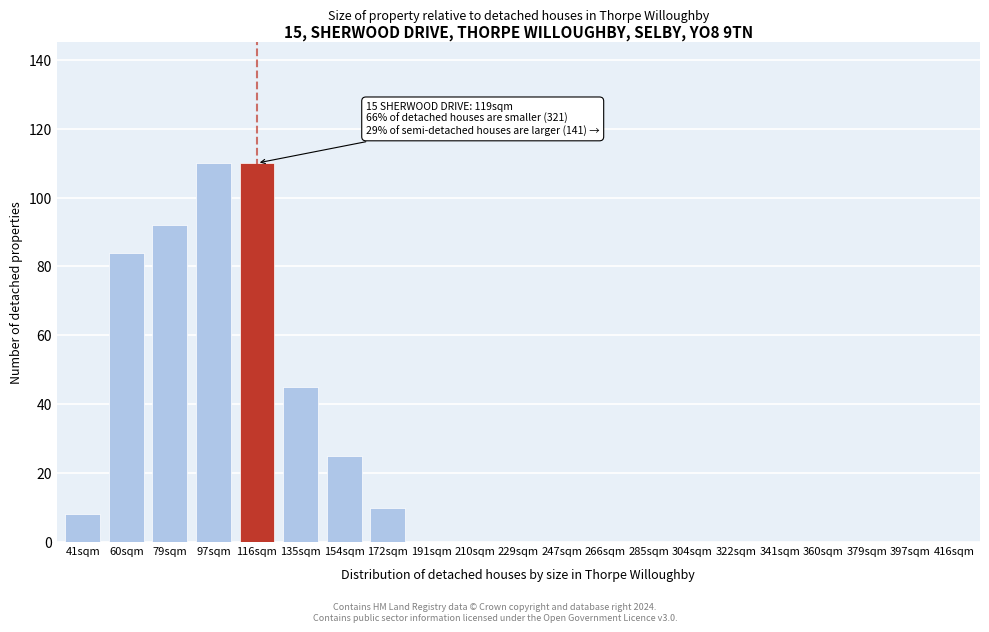

Reading left to right, extract all data points from this chart.

41sqm=8	60sqm=84	79sqm=92	97sqm=110	116sqm=110	135sqm=45	154sqm=25	172sqm=10	191sqm=0	210sqm=0	229sqm=0	247sqm=0	266sqm=0	285sqm=0	304sqm=0	322sqm=0	341sqm=0	360sqm=0	379sqm=0	397sqm=0	416sqm=0